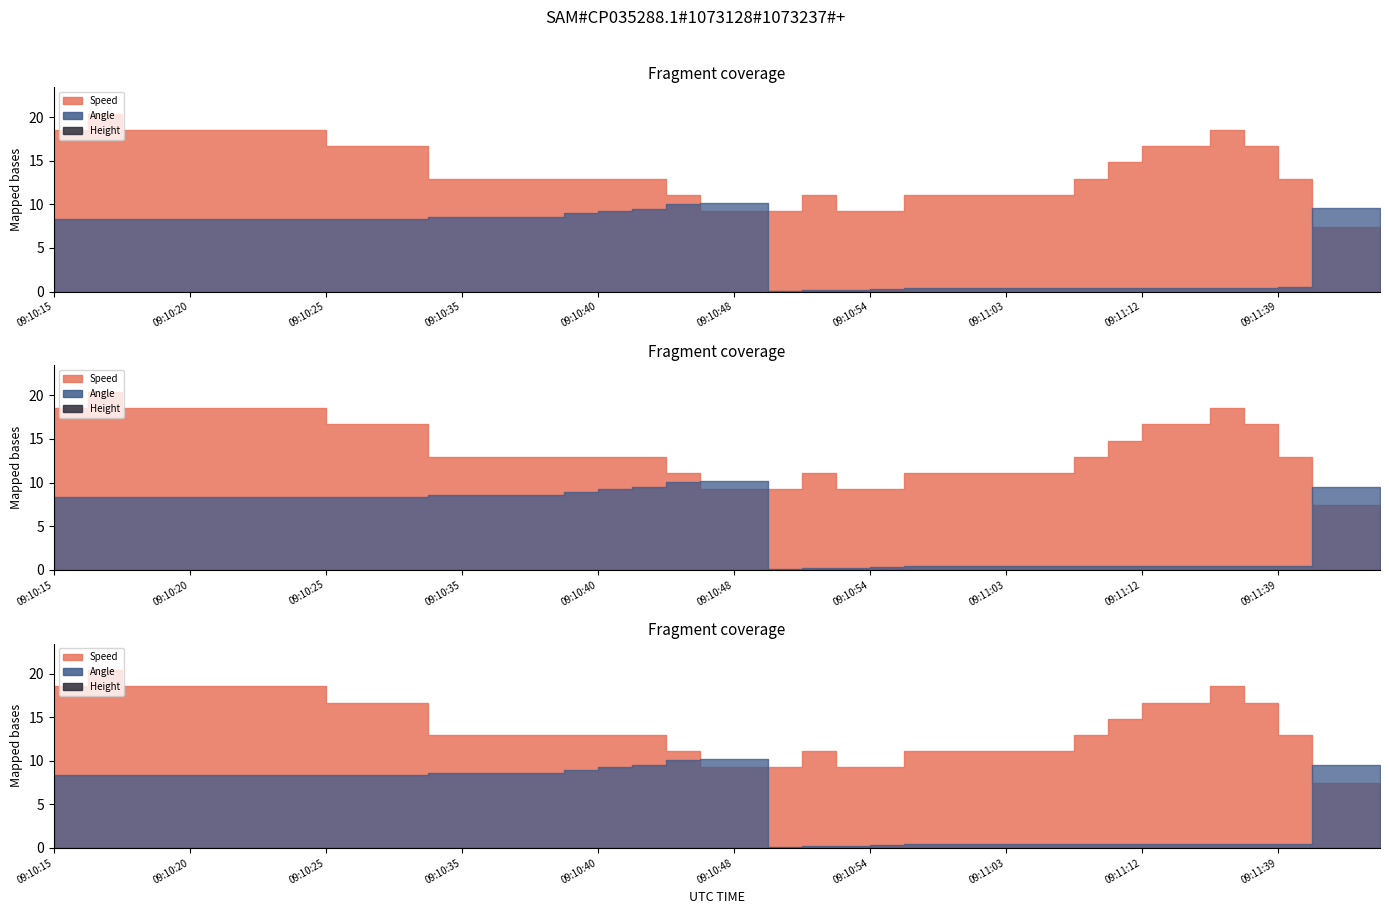

What is the label of the 33rd point from the left?

09:11:12